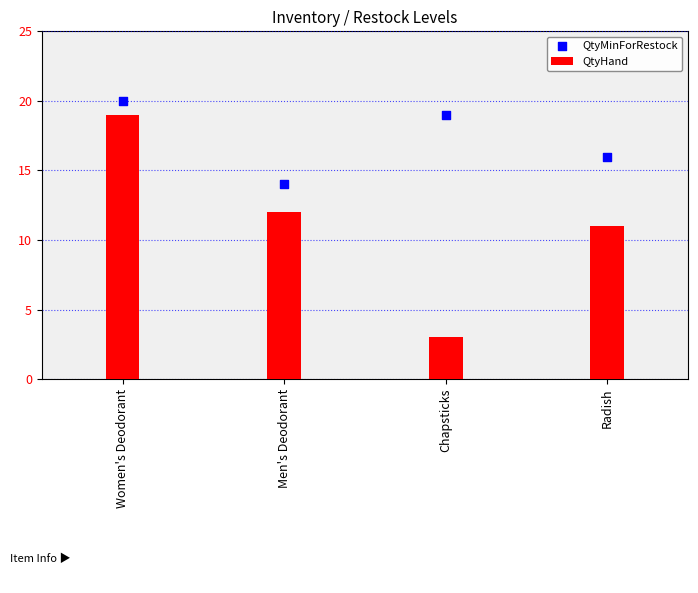

Which series reaches the minimum Y coordinate?

QtyHand